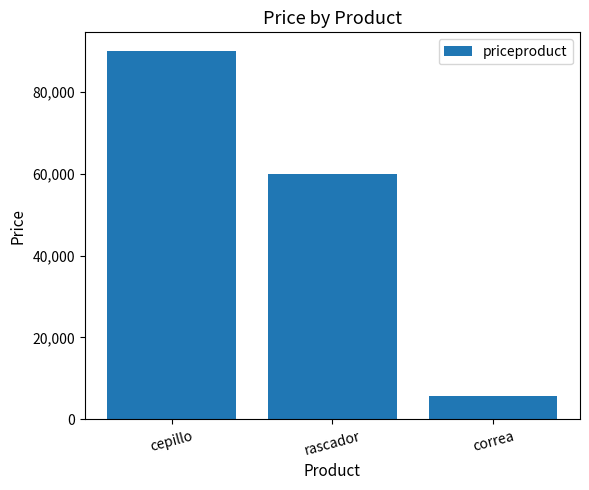

What is the greatest value displayed?

90000